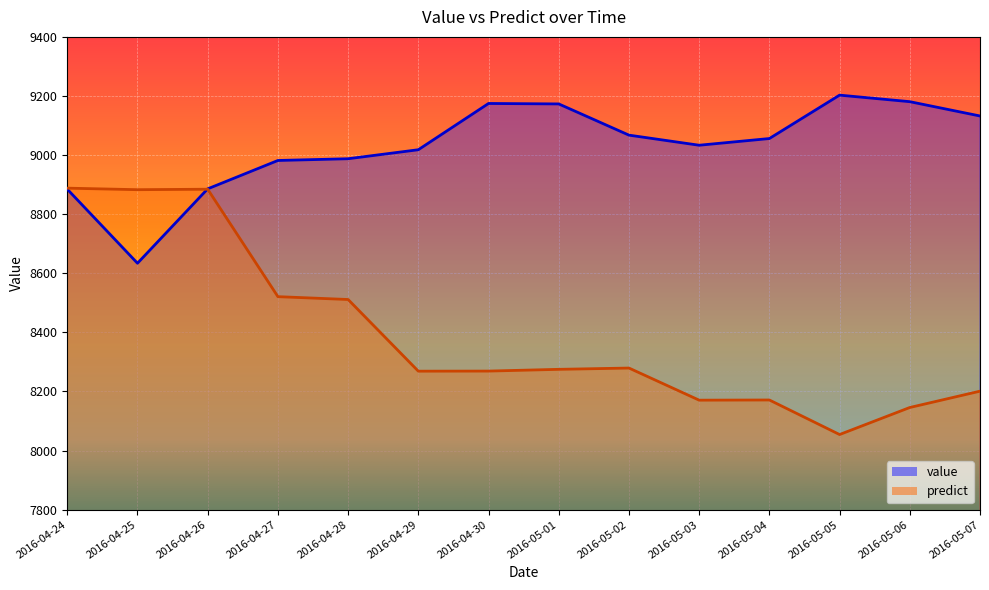

Between which two adjacent categories do value and predict first intersect?

2016-04-25 and 2016-04-26